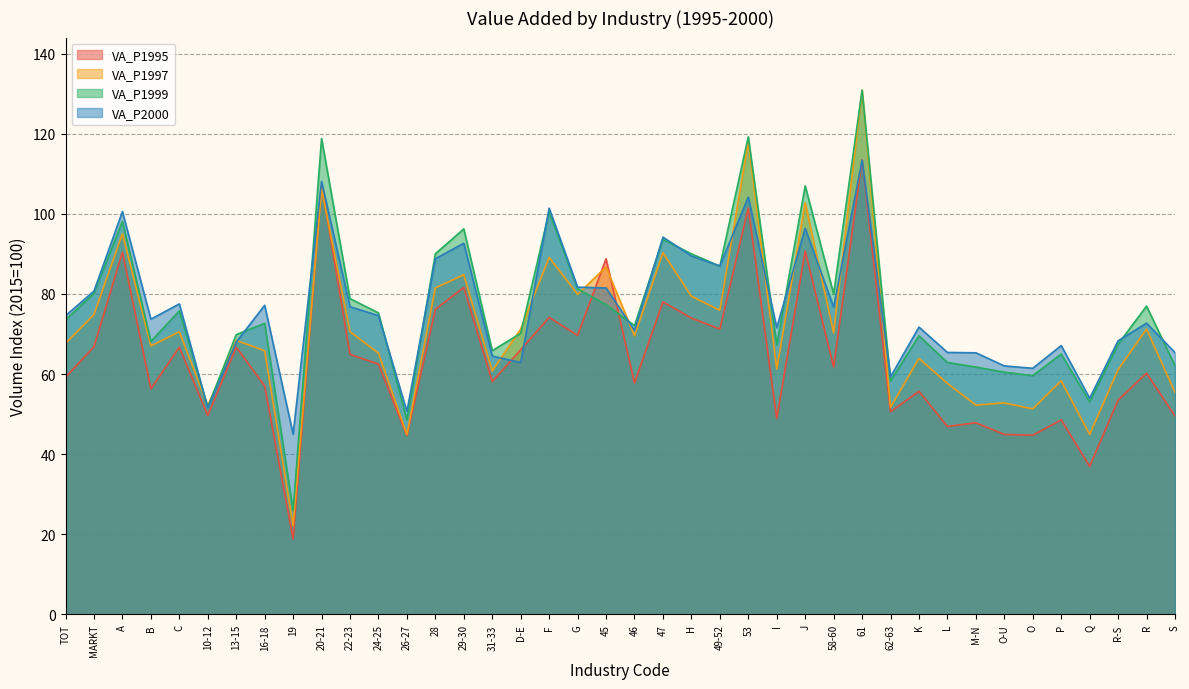

How many values in the VA_P2000 series are below 74?

20